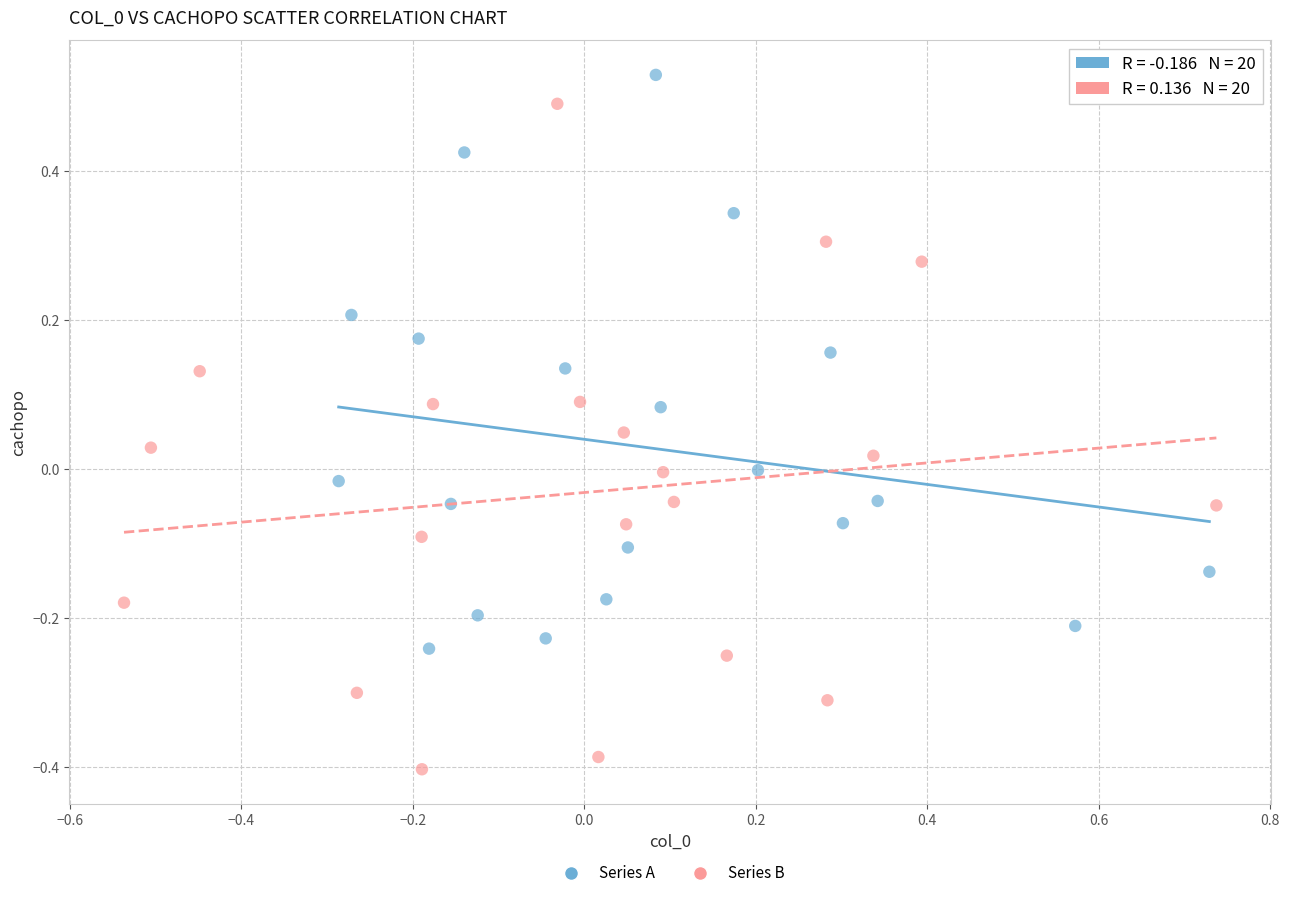

Which series contains the lowest Y value?

Series B